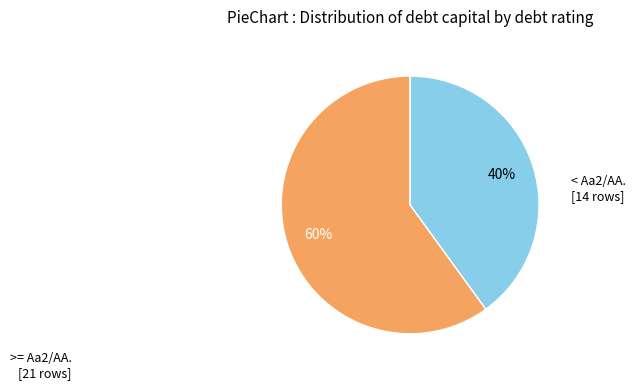

How many slices are in this pie chart?

2